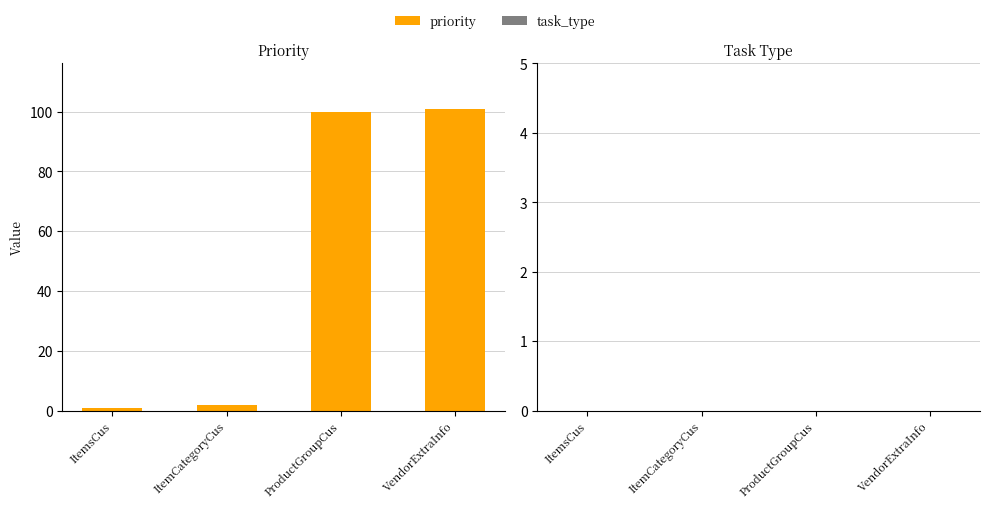

Which category has the highest value across all series?

VendorExtraInfo